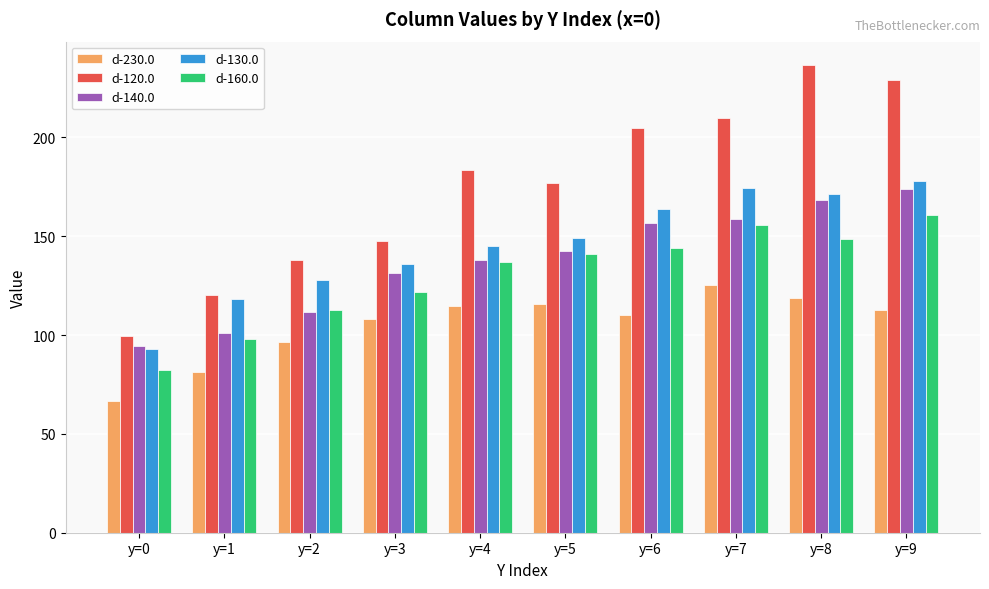

How many bars are there in each group?

5